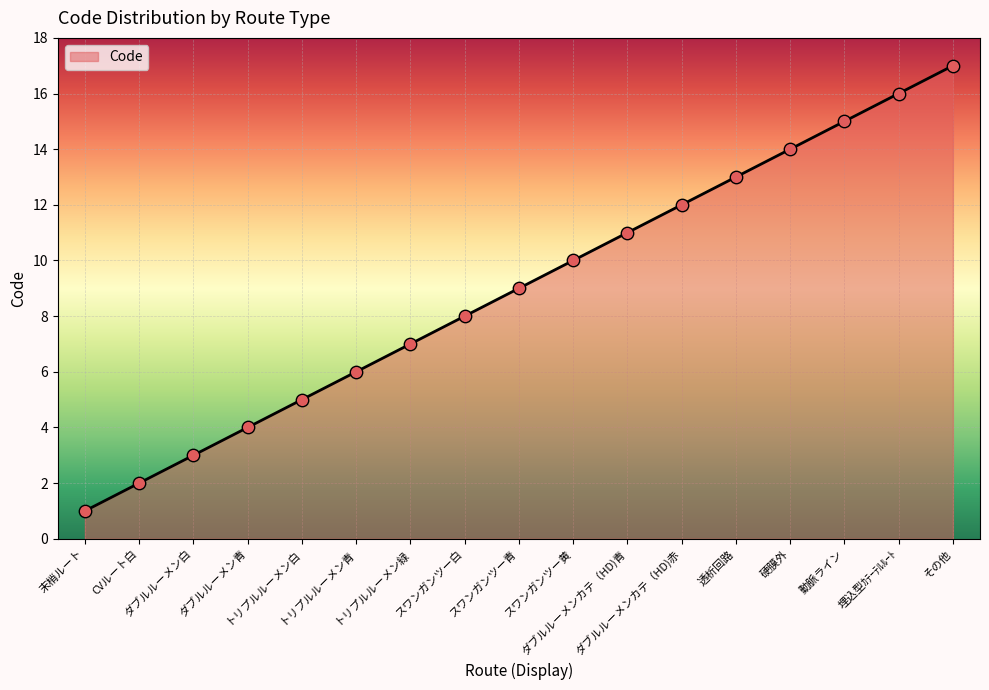

What is the ratio of the value at 動脈ライン to the value at スワンガンツー黄?

1.5